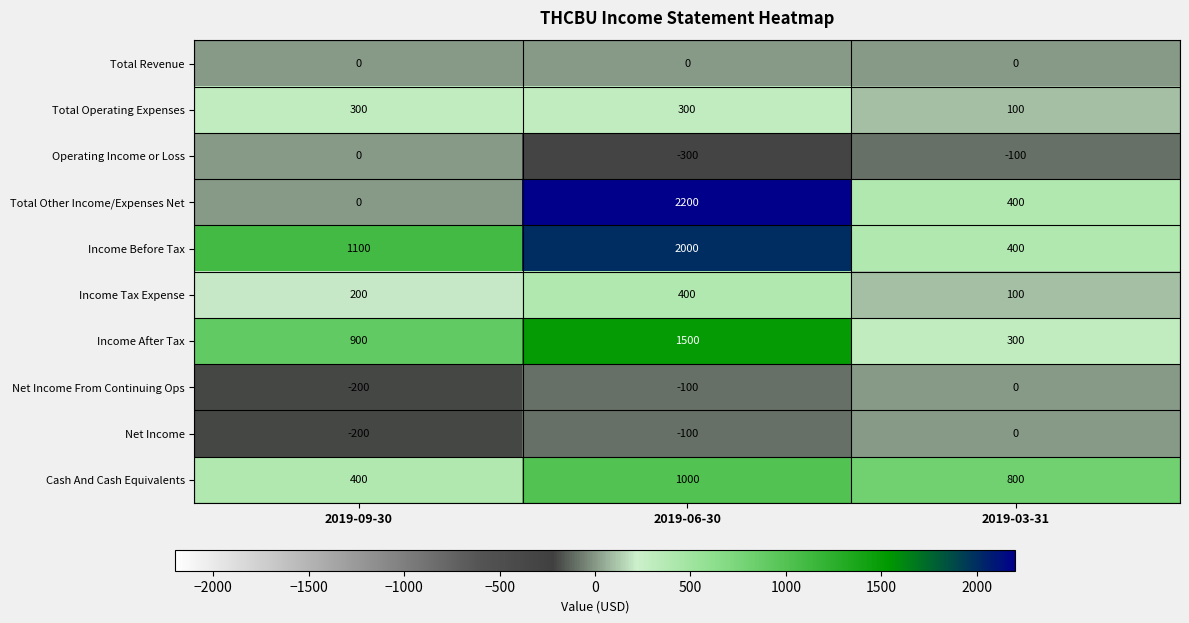

What is the total value across all series at 2019-03-31?

2000